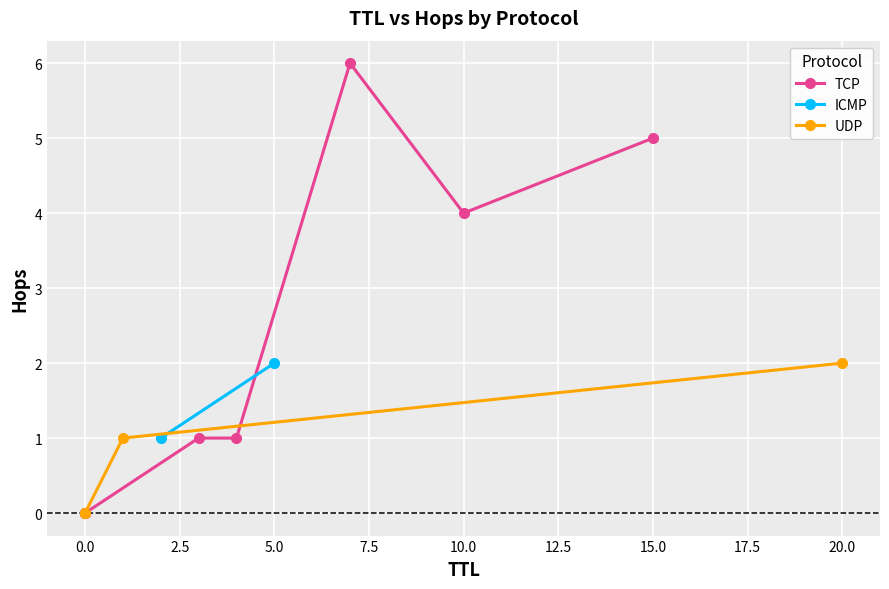

How many times do UDP and ICMP cross each other?

1